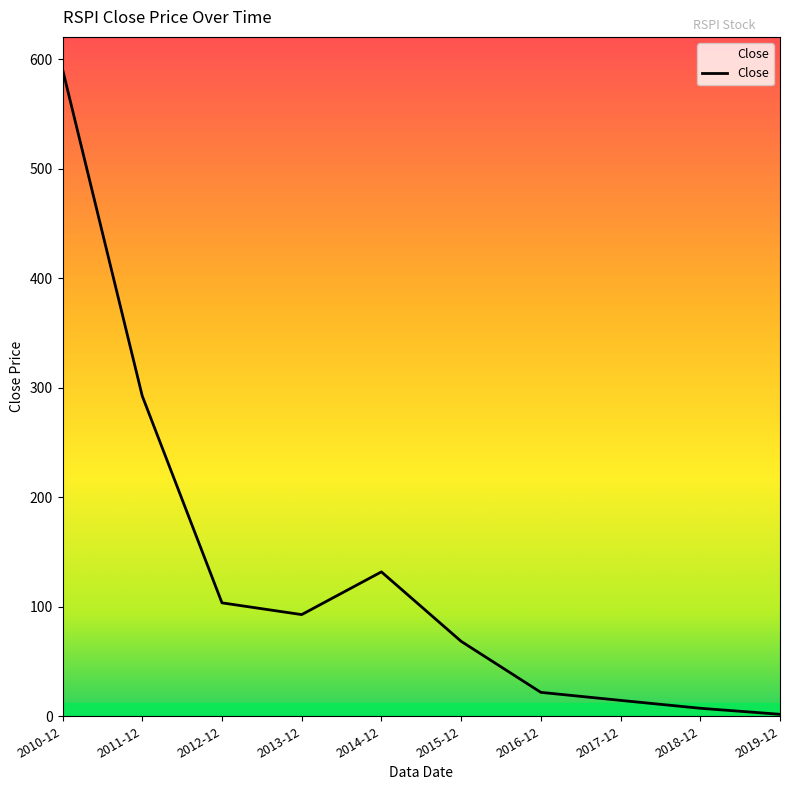

Is it true that the value at 2012-12 is 32.3?

False